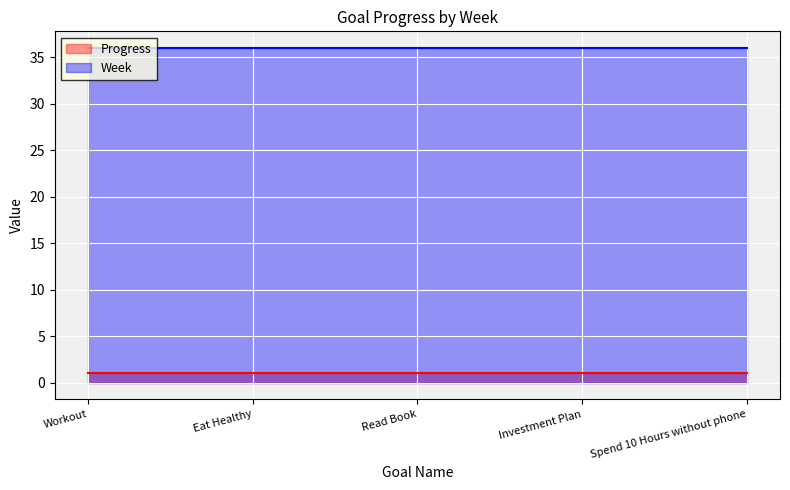

At Spend 10 Hours without phone, list the series in order from smallest to largest.

Progress, Week